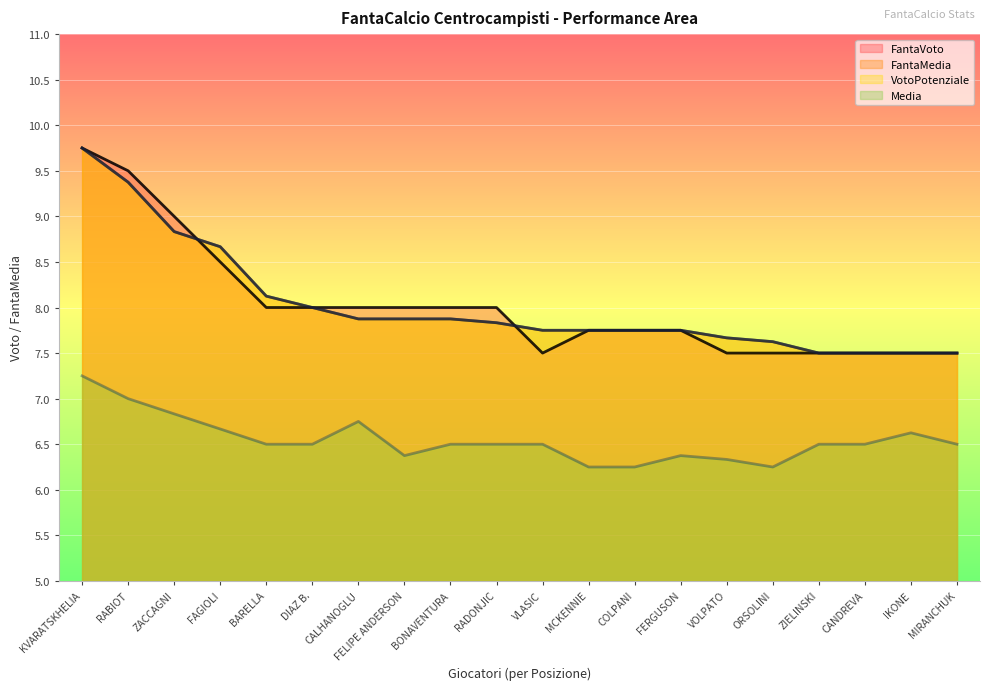

What is the label of the 10th point from the right?

VLASIC